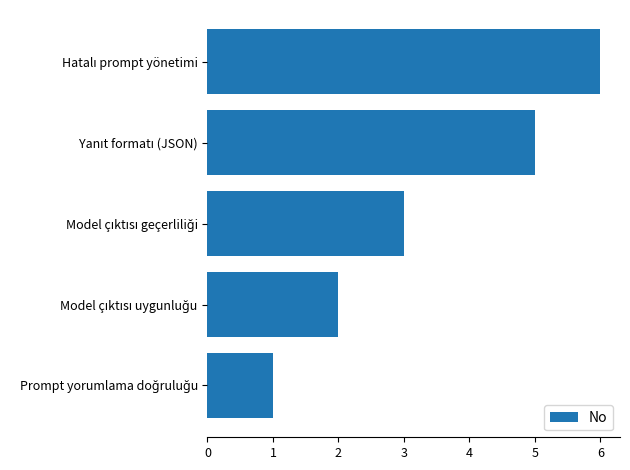

What is the maximum value shown in the chart?

6